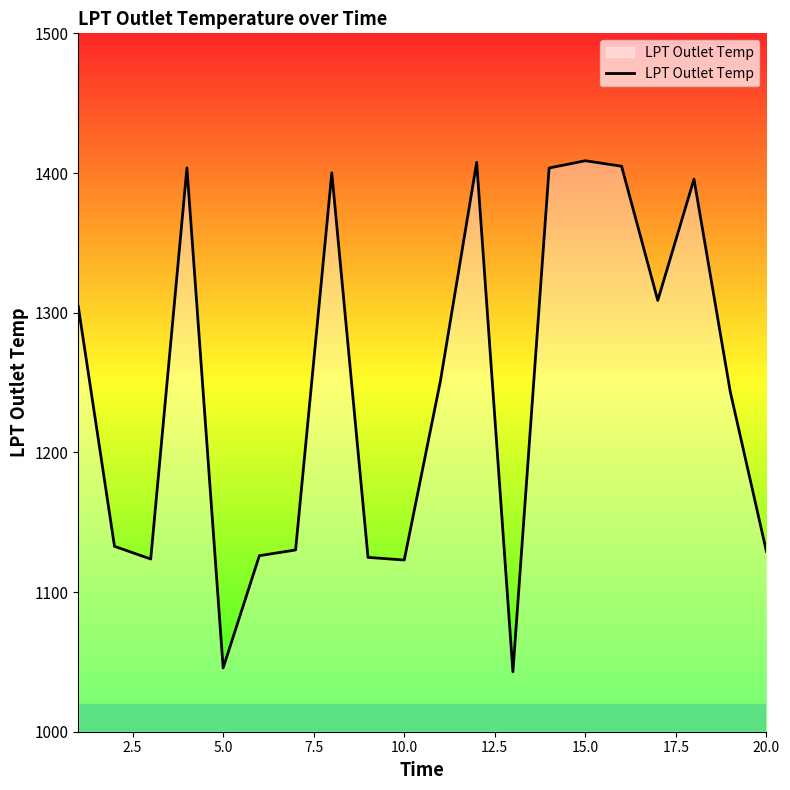

What is the greatest value displayed?

1408.8